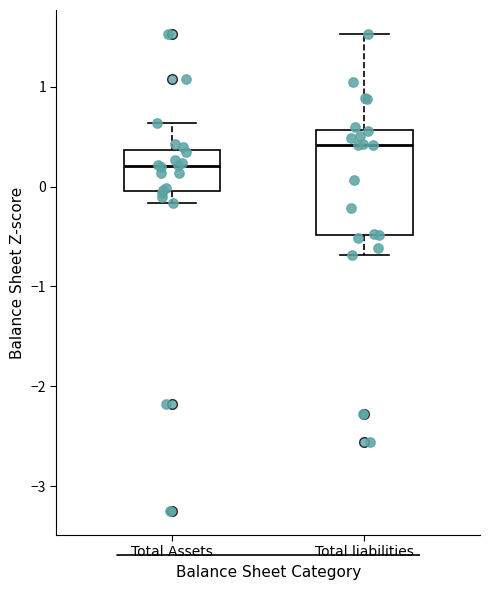

Reading left to right, read every box against the y-axis: the position of its median line, the range the box covers, and the ends of its whiskers. The values are not printed on the chart, so give them approximately, as read against the axis.

Total Assets: median 0.2, box 0.0 to 0.4, whiskers -0.2 to 0.6
Total liabilities: median 0.4, box -0.5 to 0.6, whiskers -0.7 to 1.5